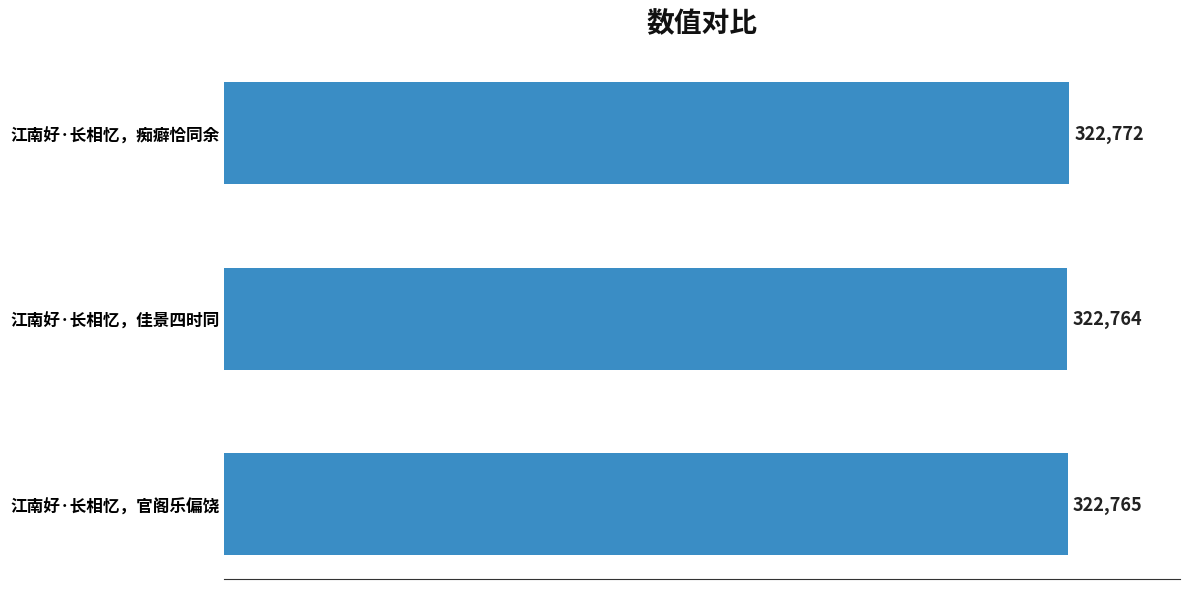

What is the greatest value displayed?

322772